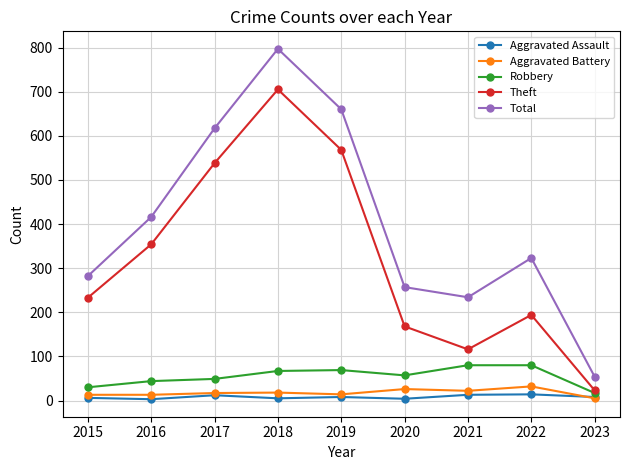

Is the value of Robbery at 2015 greater than the value of Aggravated Assault at 2018?

Yes